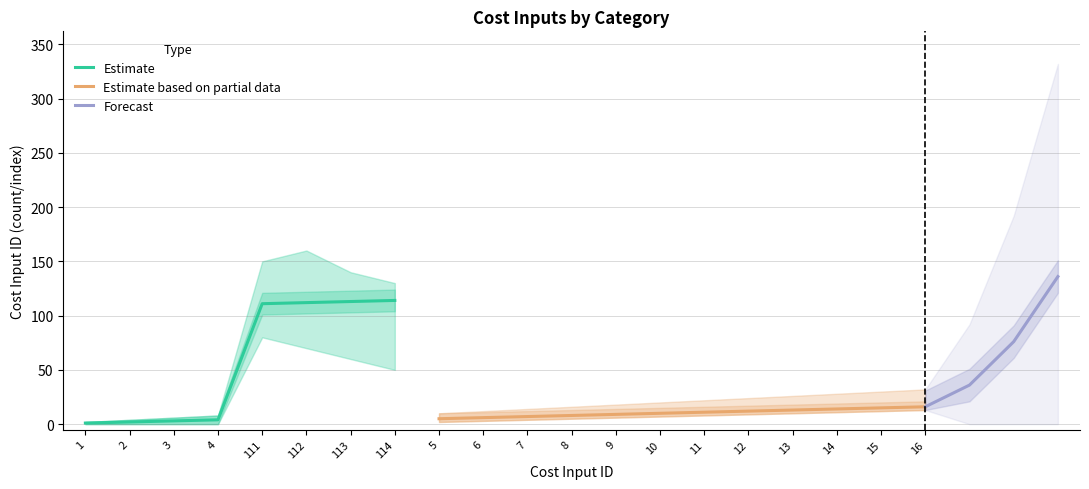

The value of Estimate at 113 is 68. True or false?

False